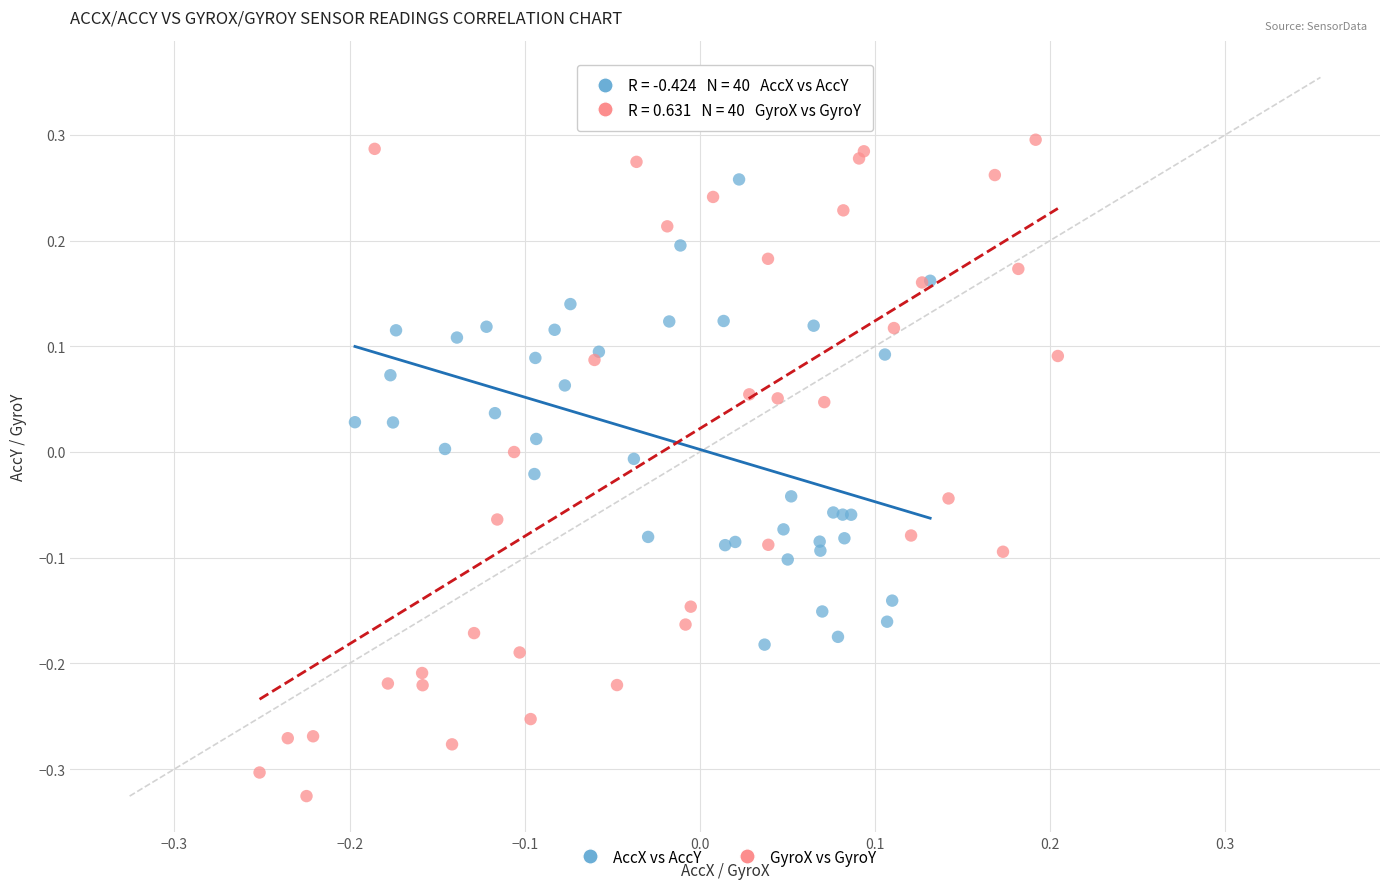

Which series contains the highest Y value?

GyroX vs GyroY